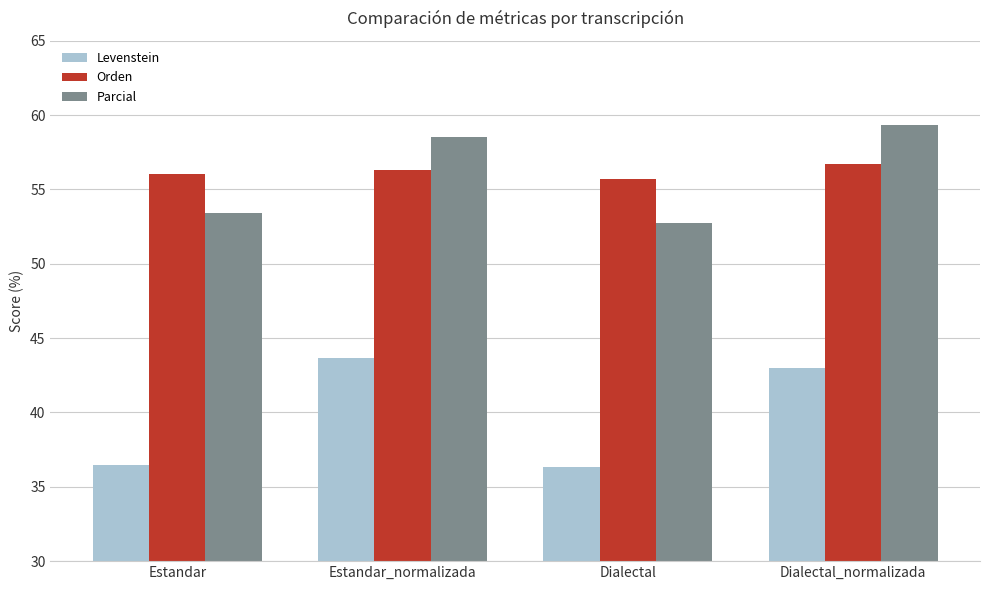

Which series has the widest spread of values?

Levenstein